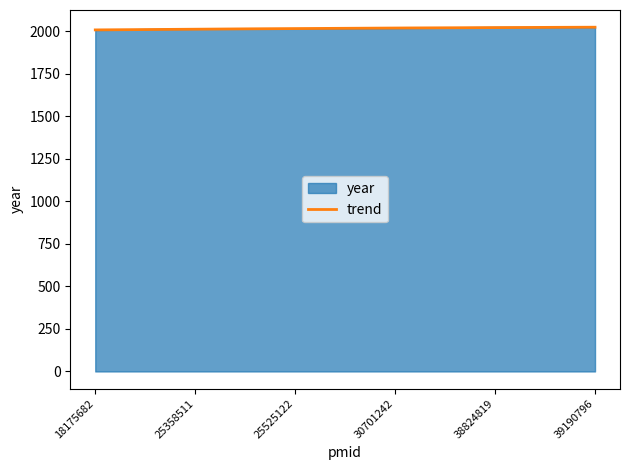

How many data points does each series have?

6